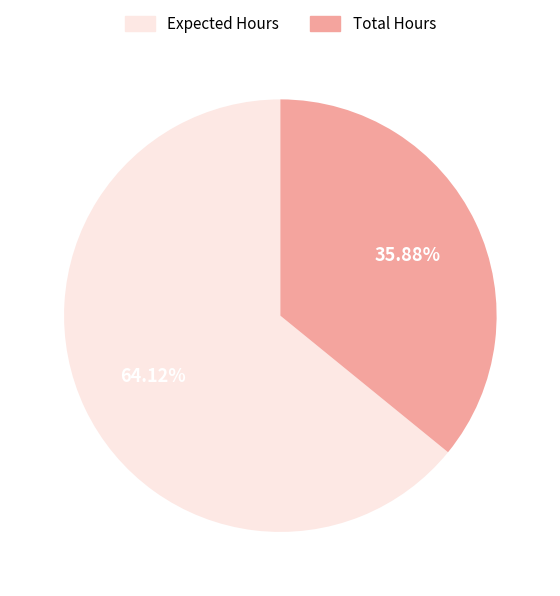

Is there any slice that represents more than half of the pie?

Yes